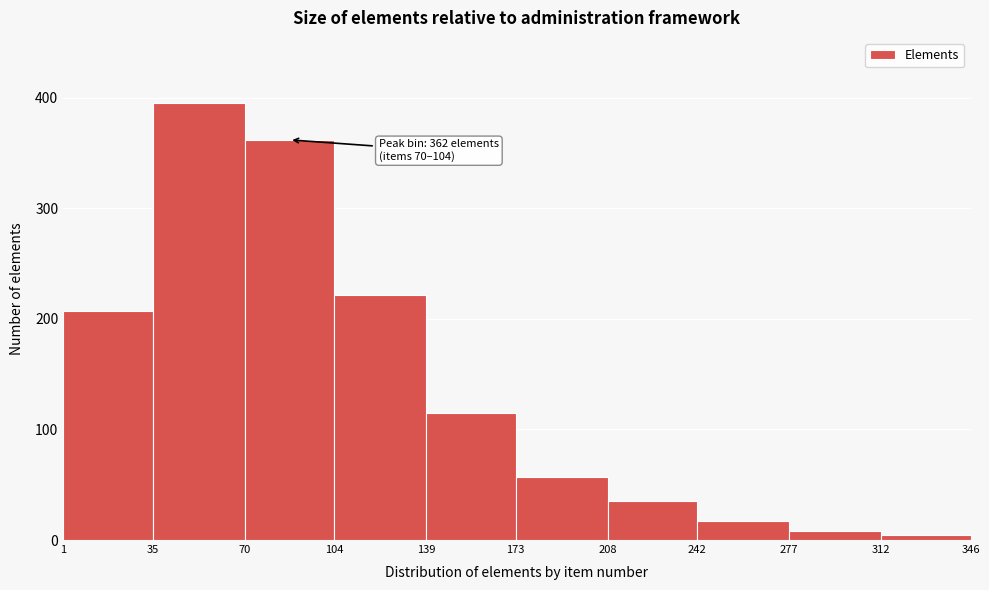

Which range on the x-axis has the tallest bar?

35 to 70